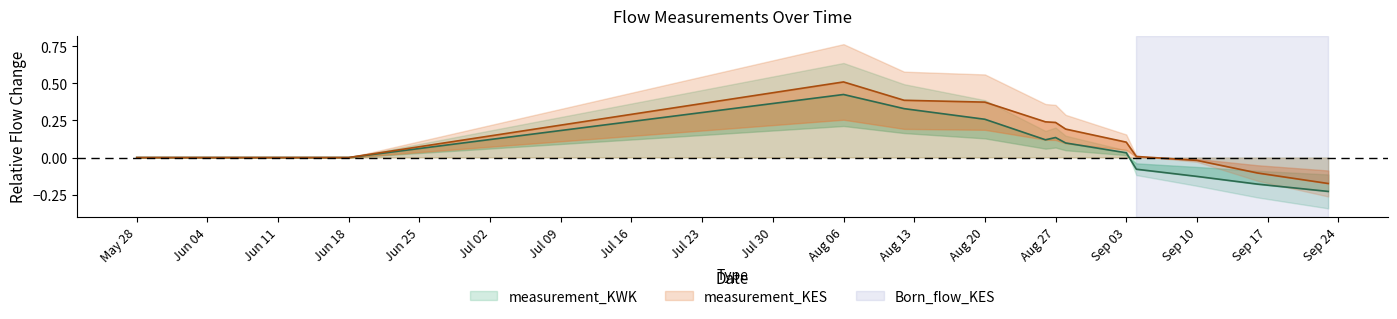

How many values in the measurement_KES series exceed 0?

8